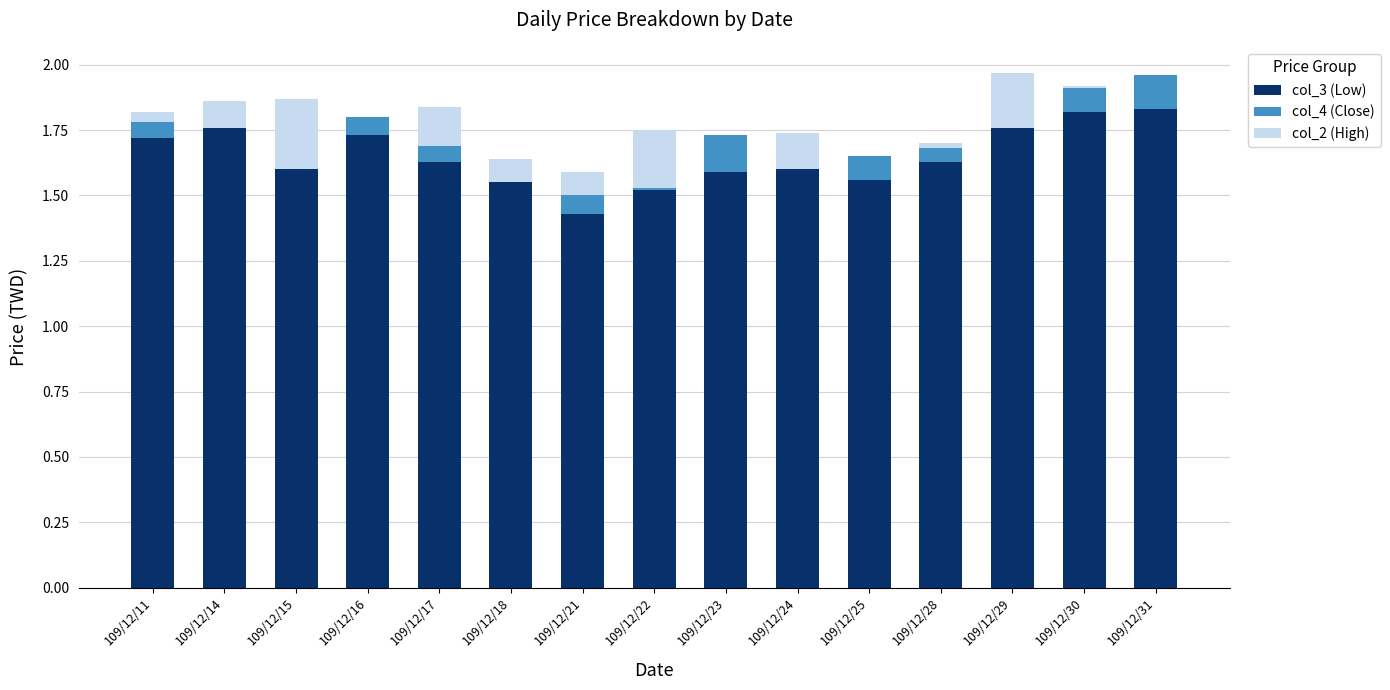

At which label is col_3 (Low) closest to 1?

109/12/21